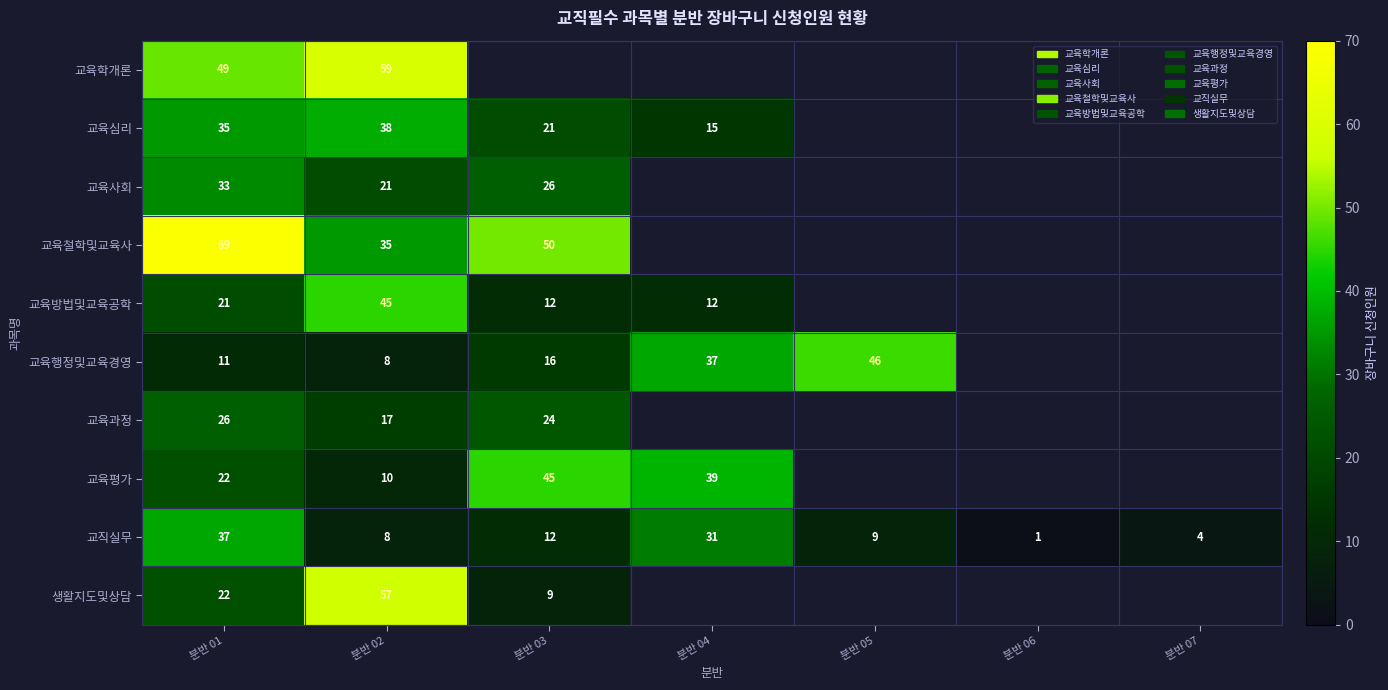

How many data points in 교직실무 are less than 9?

3